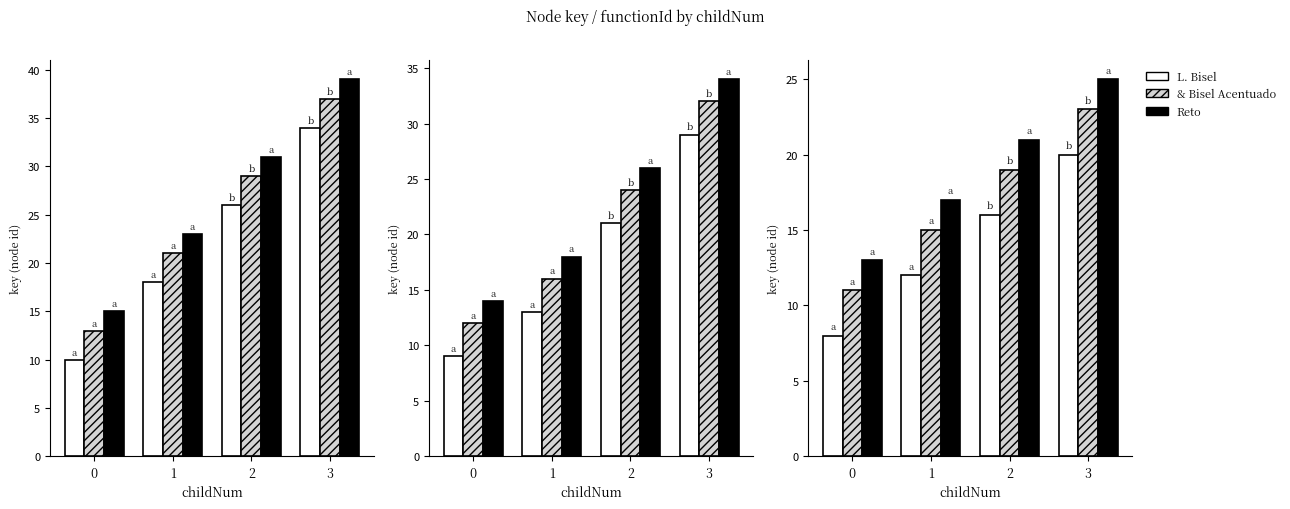

Is it true that & Bisel Acentuado equals 26 at 2?

False